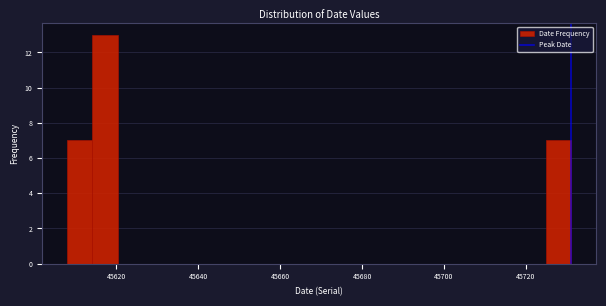

Around what value on the x-axis is the tallest bar? Give the approximate position of its centre, as read against the axis.

45618